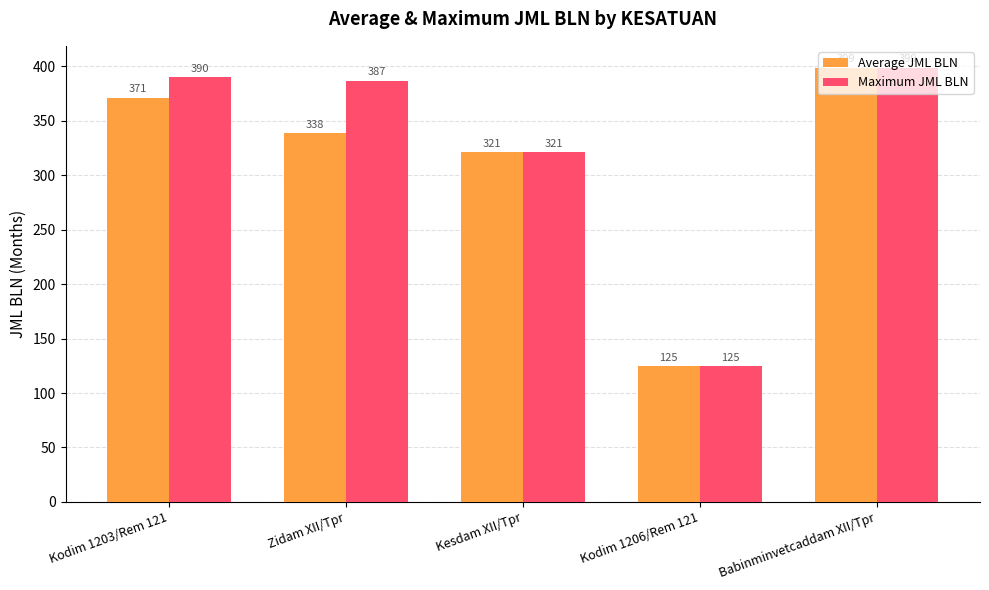

At which label does Average JML BLN reach its minimum?

Kodim 1206/Rem 121